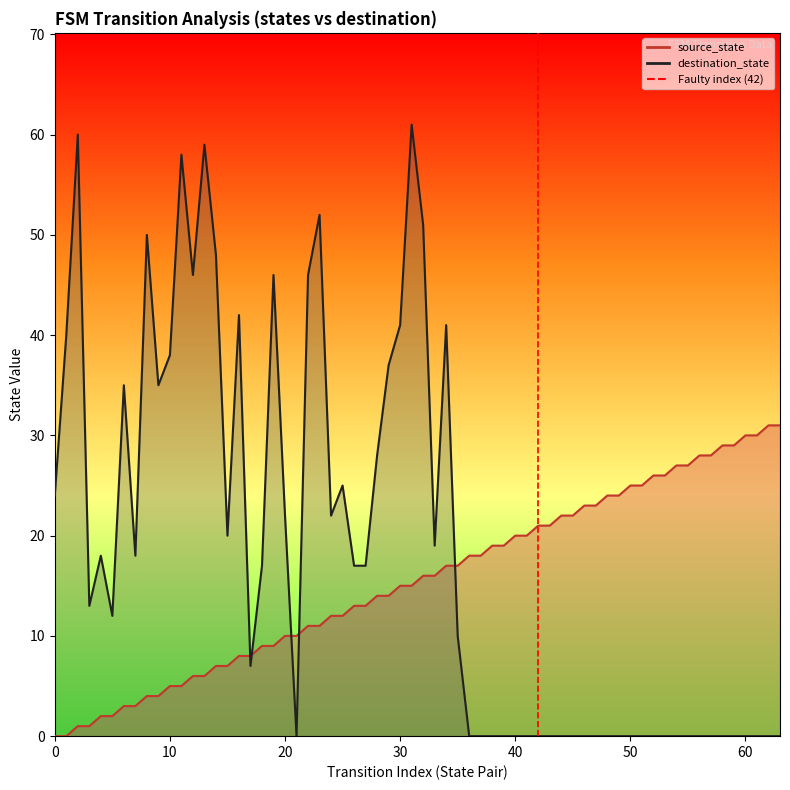

Does the chart have visible grid lines?

No